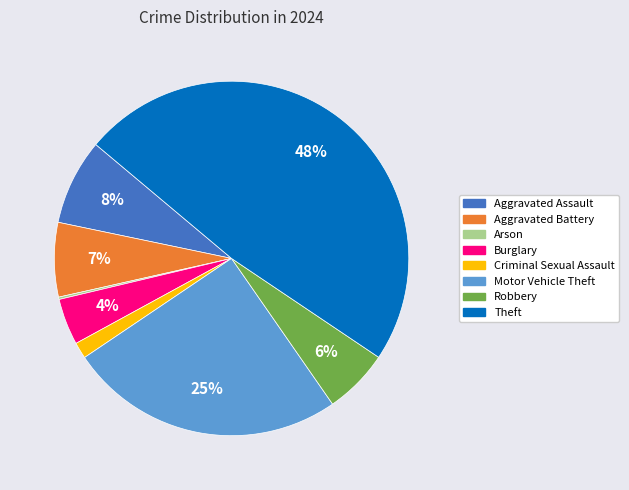

Is there a majority slice in this chart?

No